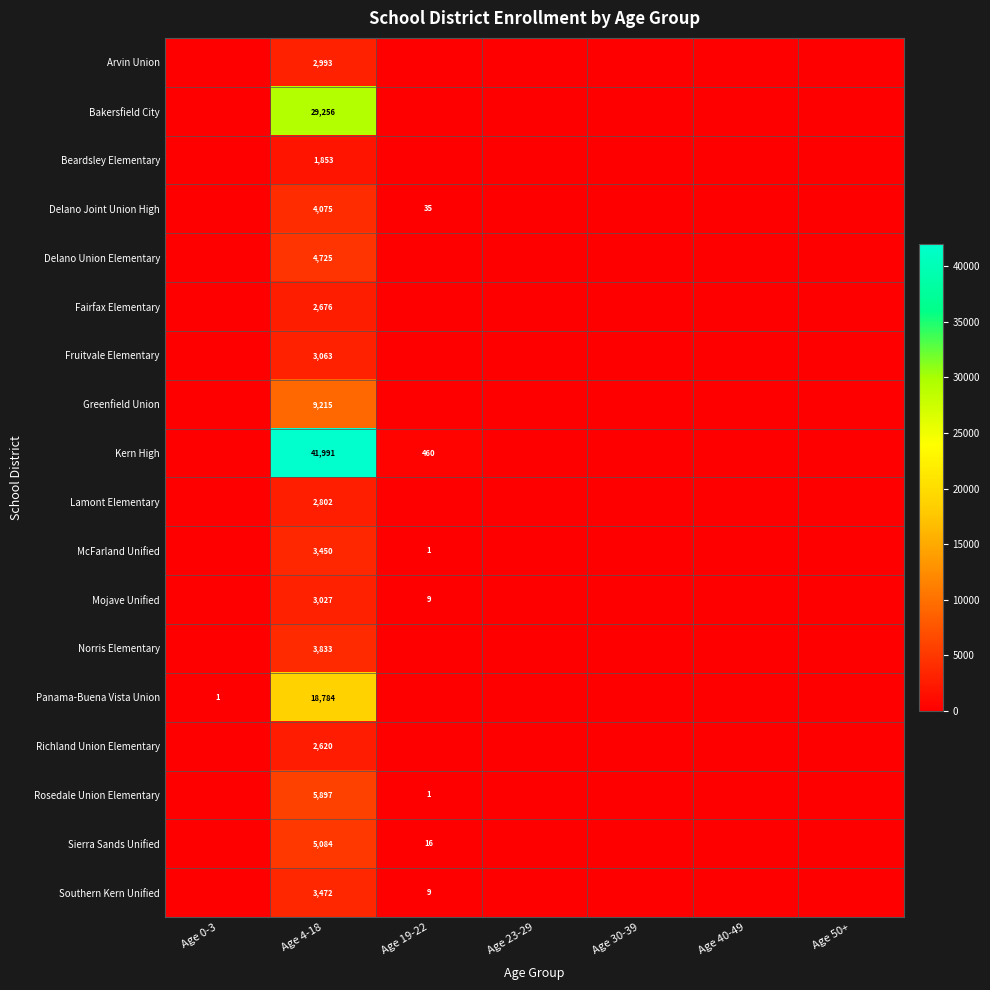

At how many categories does at least one series exceed 20699?

1